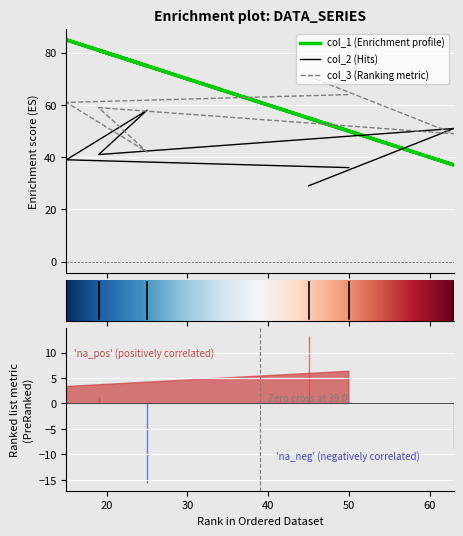

True or false: col_3 and col_1 intersect in this chart.

True